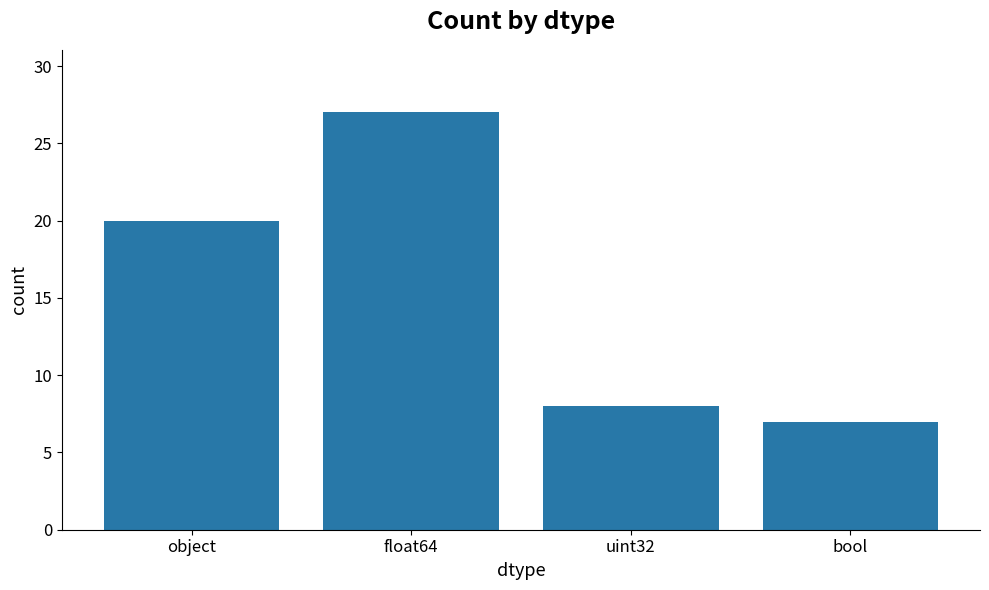

Read the value at float64, to the nearest 10.

30